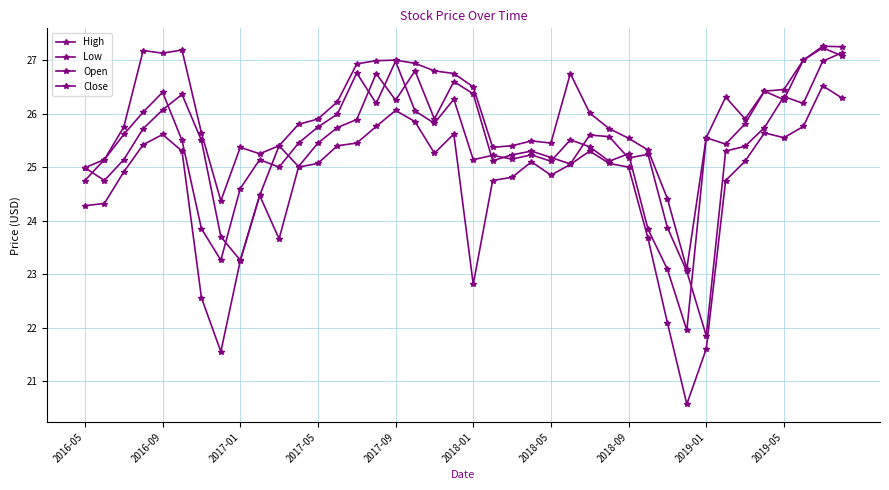

What is the highest value of the Close series?

27.2